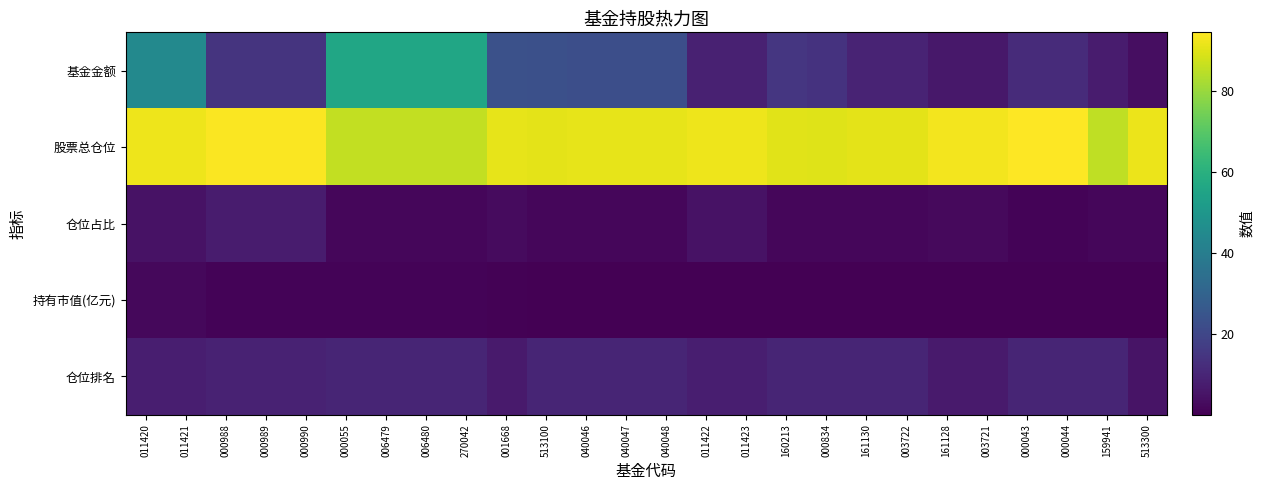

Reading left to right, transcribe all the data shown in this chart.

基金金额: 011420=44.4	011421=44.4	000988=14.2	000989=14.2	000990=14.2	000055=56.0	006479=56.0	006480=56.0	270042=56.0	001668=23.6	513100=23.1	040046=22.7	040047=22.7	040048=22.7	011422=8.6	011423=8.6	160213=15.1	000834=14.1	161130=9.4	003722=9.4	161128=6.1	003721=6.1	000043=11.7	000044=11.7	159941=7.2	513300=3.5
股票总仓位: 011420=92.1	011421=92.1	000988=94.1	000989=94.1	000990=94.1	000055=85.9	006479=85.9	006480=85.9	270042=85.9	001668=91.2	513100=90.7	040046=90.9	040047=90.9	040048=90.9	011422=92.1	011423=92.1	160213=90.5	000834=89.9	161130=90.6	003722=90.6	161128=92.8	003721=92.8	000043=94.5	000044=94.5	159941=85.5	513300=91.9
仓位占比: 011420=4.8	011421=4.8	000988=7.2	000989=7.2	000990=7.2	000055=1.6	006479=1.6	006480=1.6	270042=1.6	001668=2.9	513100=1.8	040046=1.8	040047=1.8	040048=1.8	011422=4.8	011423=4.8	160213=1.8	000834=1.8	161130=1.8	003722=1.8	161128=2.5	003721=2.5	000043=1.2	000044=1.2	159941=1.7	513300=1.8
持有市值(亿元): 011420=2.1	011421=2.1	000988=1.0	000989=1.0	000990=1.0	000055=0.9	006479=0.9	006480=0.9	270042=0.9	001668=0.7	513100=0.4	040046=0.4	040047=0.4	040048=0.4	011422=0.4	011423=0.4	160213=0.3	000834=0.3	161130=0.2	003722=0.2	161128=0.2	003721=0.2	000043=0.1	000044=0.1	159941=0.1	513300=0.1
仓位排名: 011420=8.0	011421=8.0	000988=9.0	000989=9.0	000990=9.0	000055=10.0	006479=10.0	006480=10.0	270042=10.0	001668=7.0	513100=10.0	040046=10.0	040047=10.0	040048=10.0	011422=8.0	011423=8.0	160213=10.0	000834=10.0	161130=10.0	003722=10.0	161128=7.0	003721=7.0	000043=10.0	000044=10.0	159941=10.0	513300=5.0